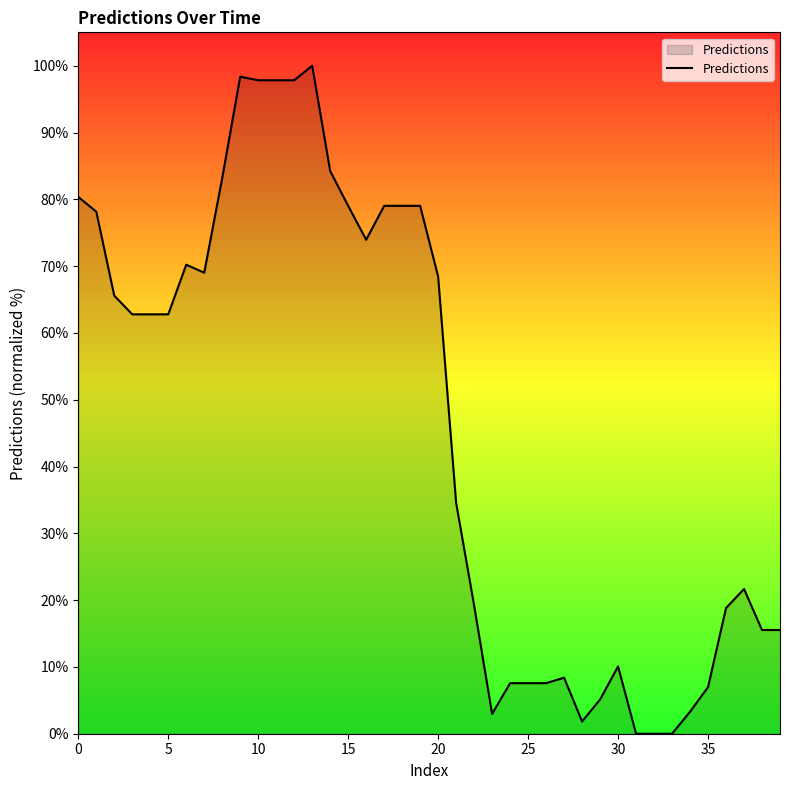

What is the greatest value displayed?

100.0